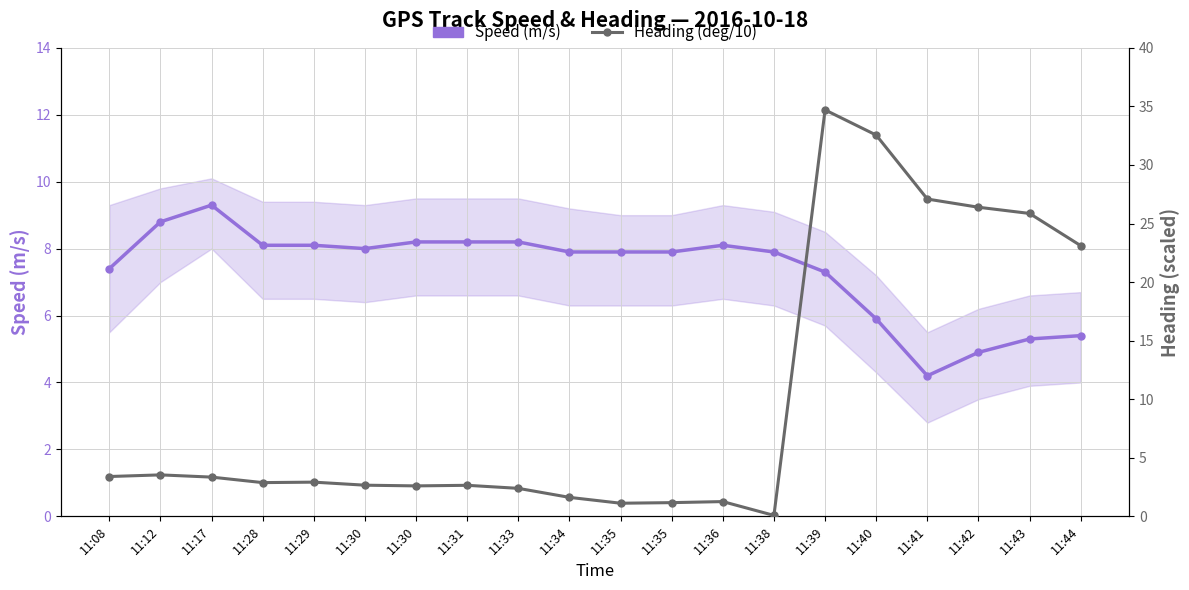

What is the approximate value of Heading (deg/10) at 11:44?

23.1